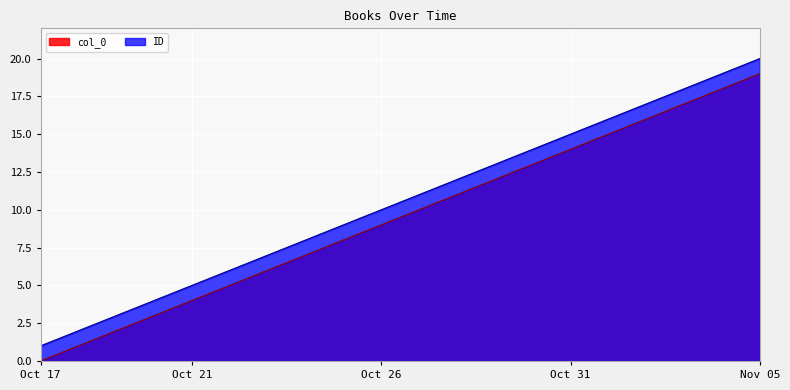

Which label corresponds to the smallest value in the chart?

Oct 17